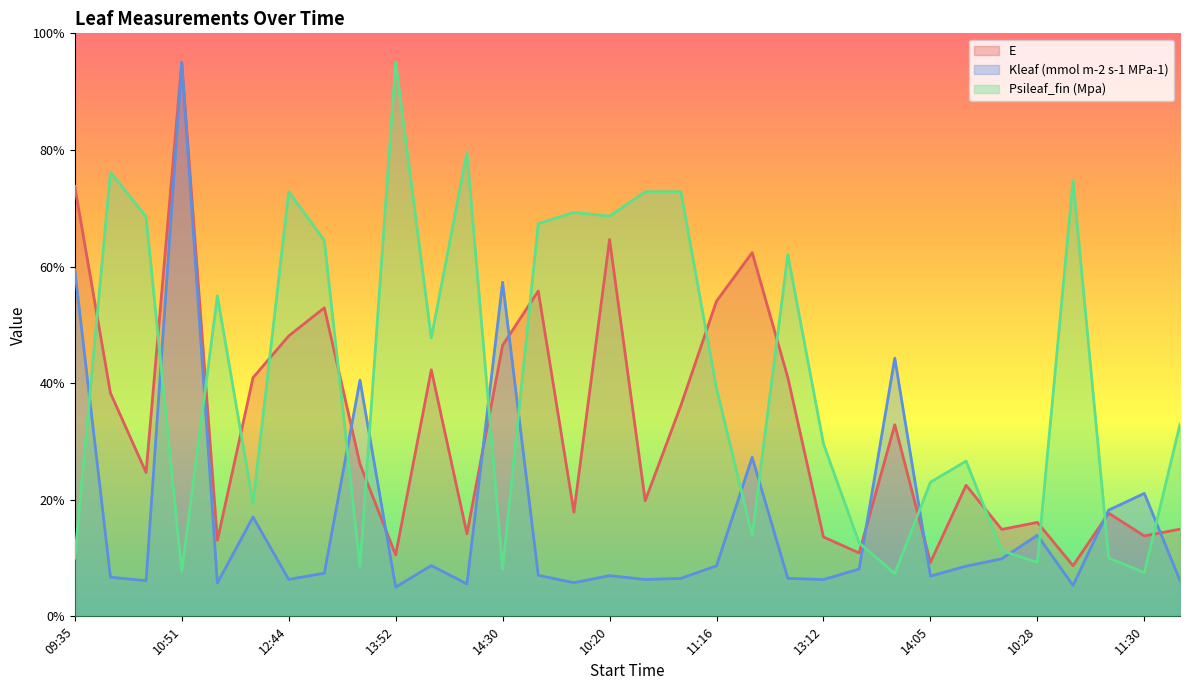

The value of Kleaf (mmol m-2 s-1 MPa-1) at 08:58 is 12.5. True or false?

False